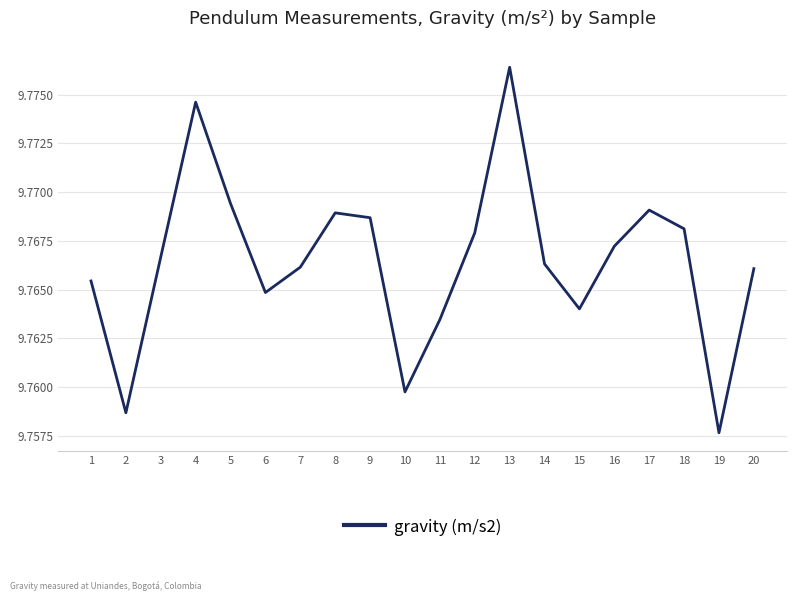

How many distinct data groups are displayed?

1